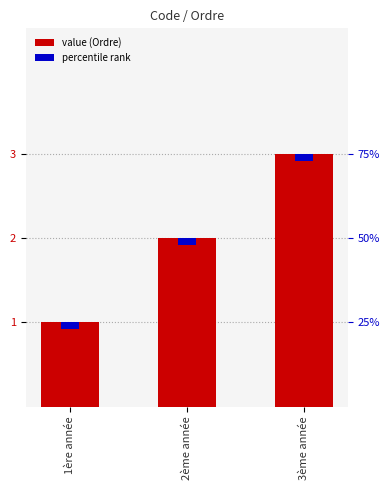

At which label is the value closest to 2?

2ème année